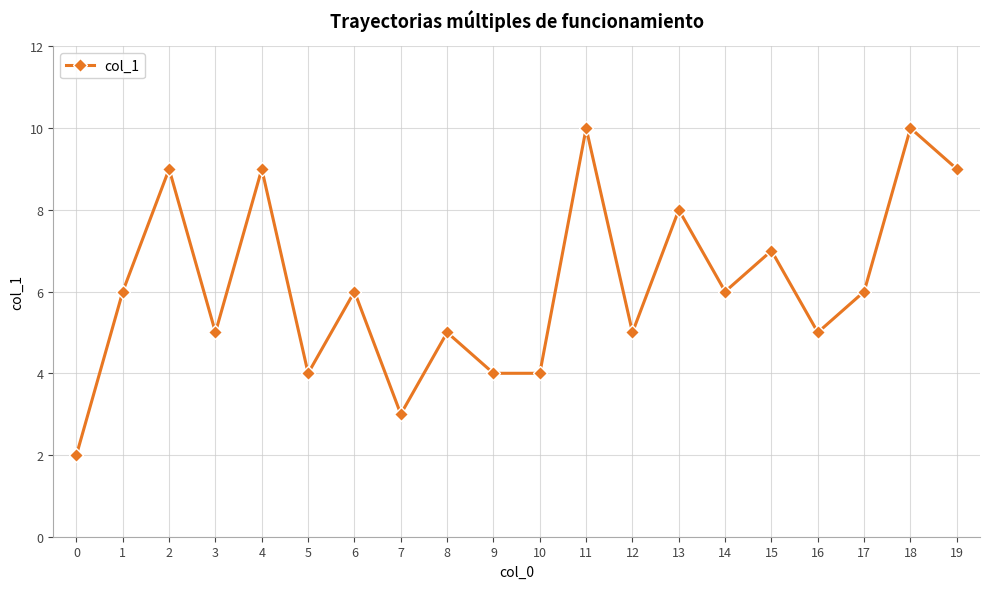

What is the minimum value shown in the chart?

2